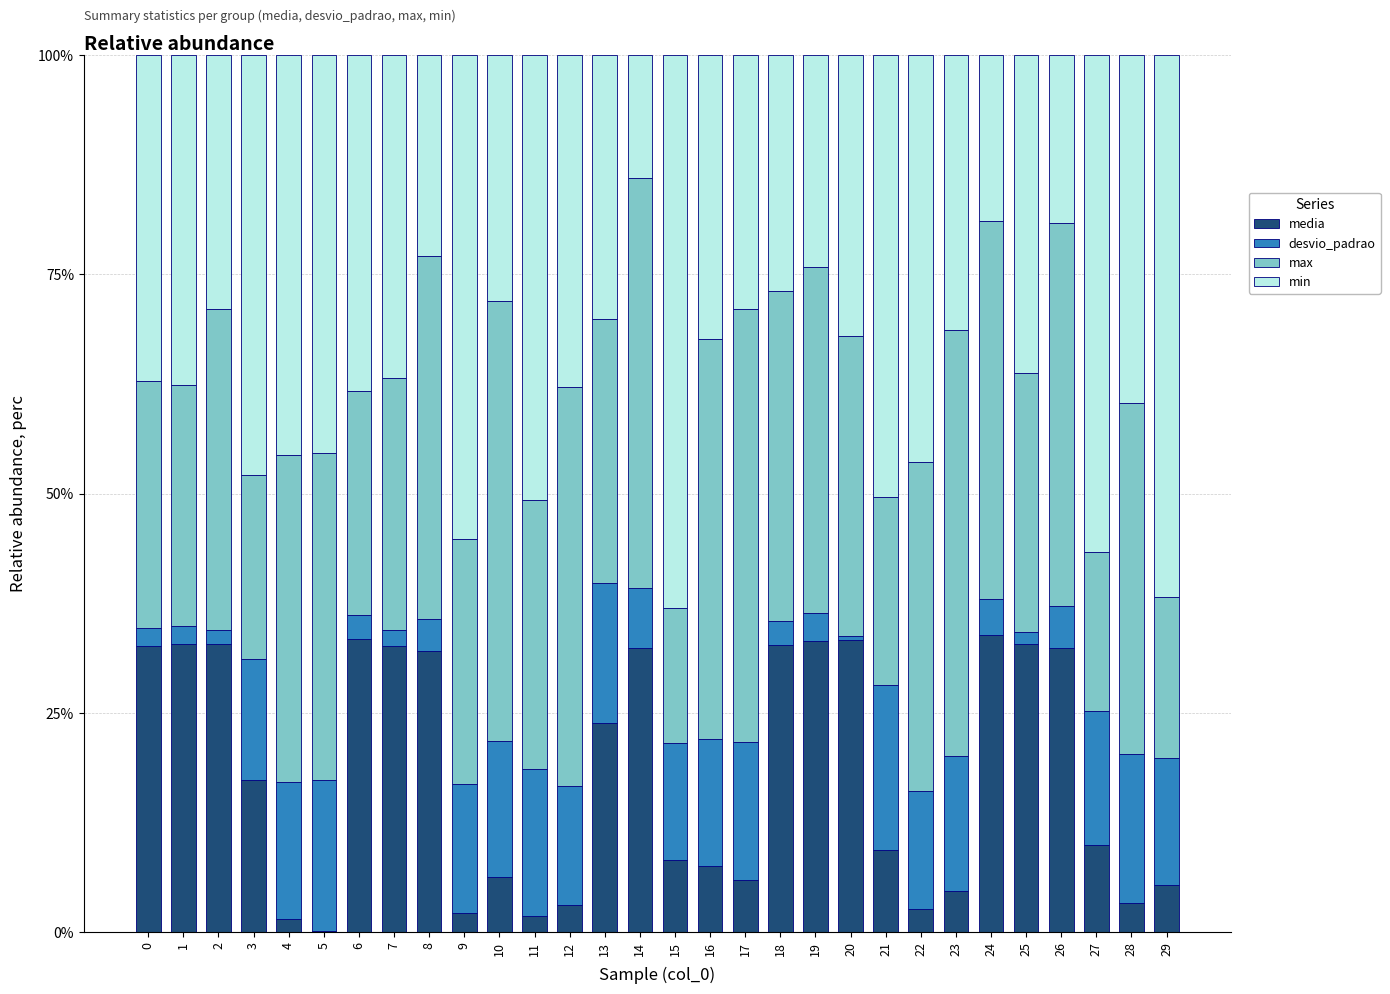

How many data points in media are above 17?

15